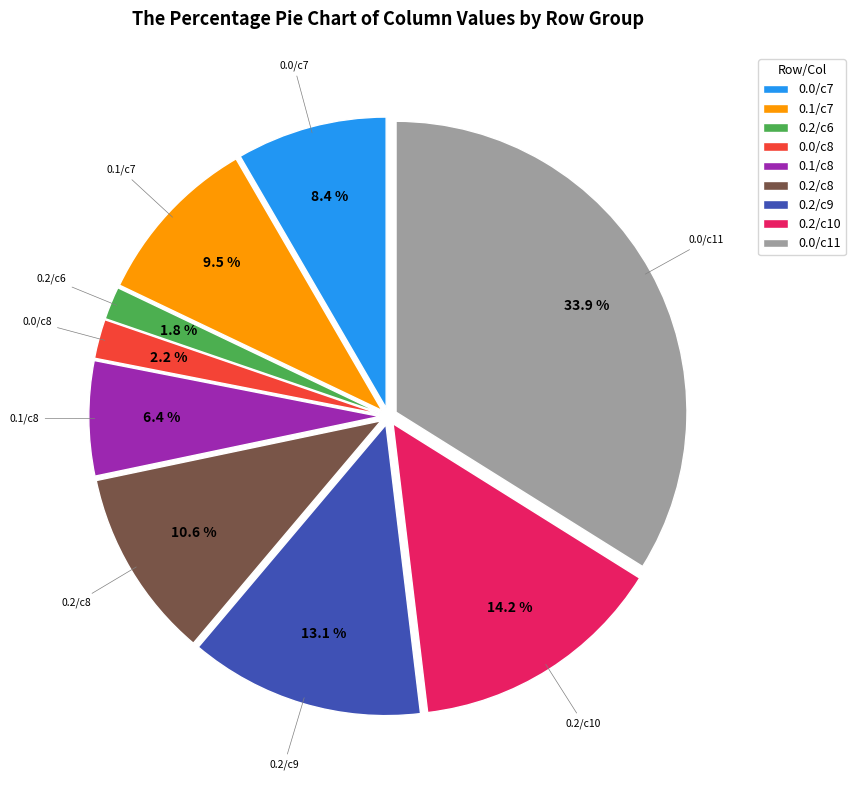

What is the ratio of the value at 0.1/c7 to the value at 0.1/c8?

1.5